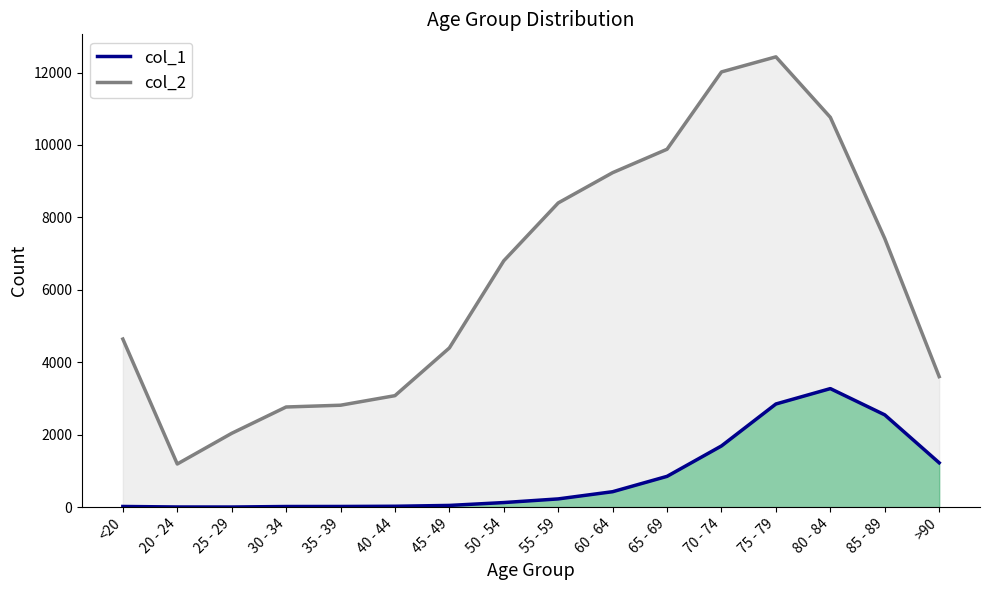

True or false: col_2 and col_1 cross at least once.

False